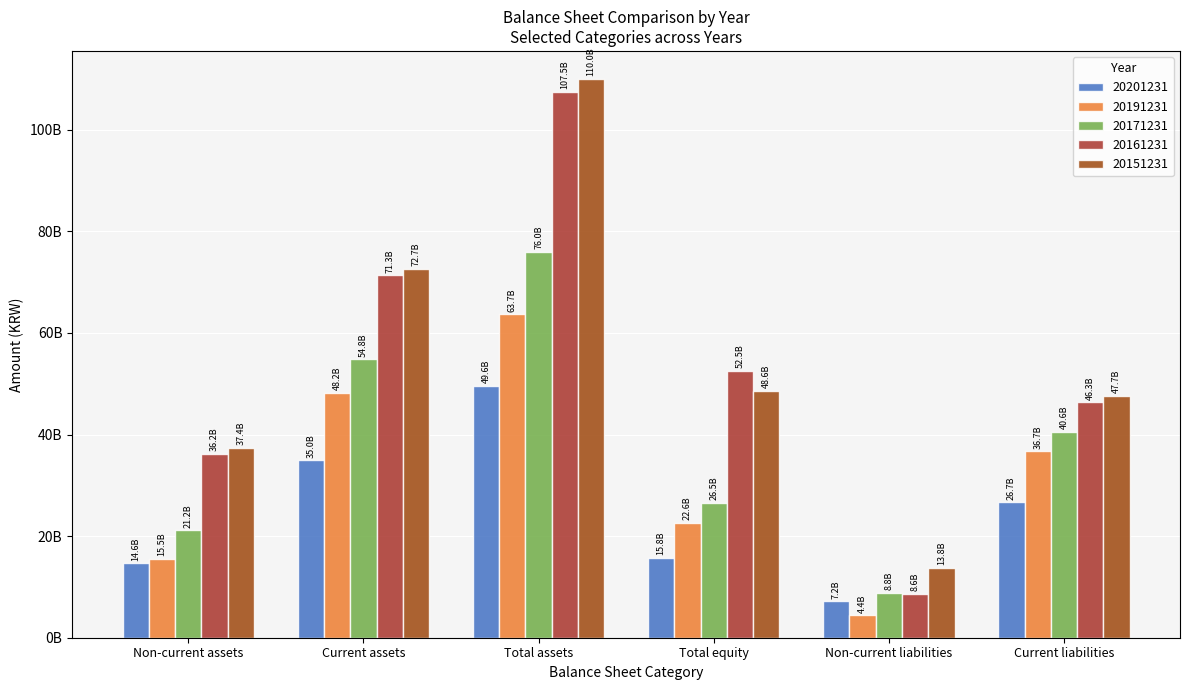

Does the chart contain stacked bars?

No